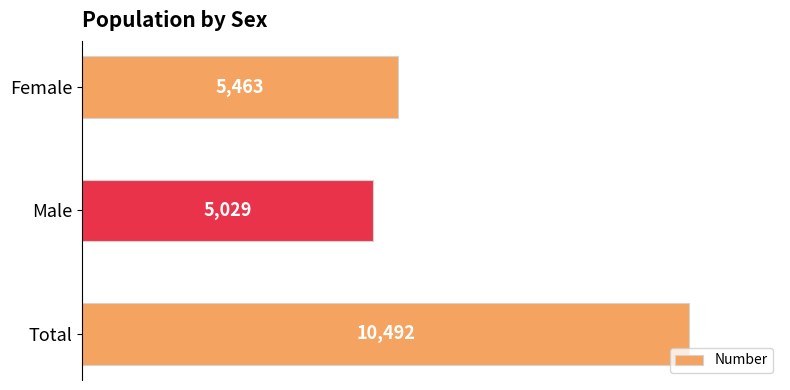

What is the ratio of the value at Male to the value at Total?

0.5